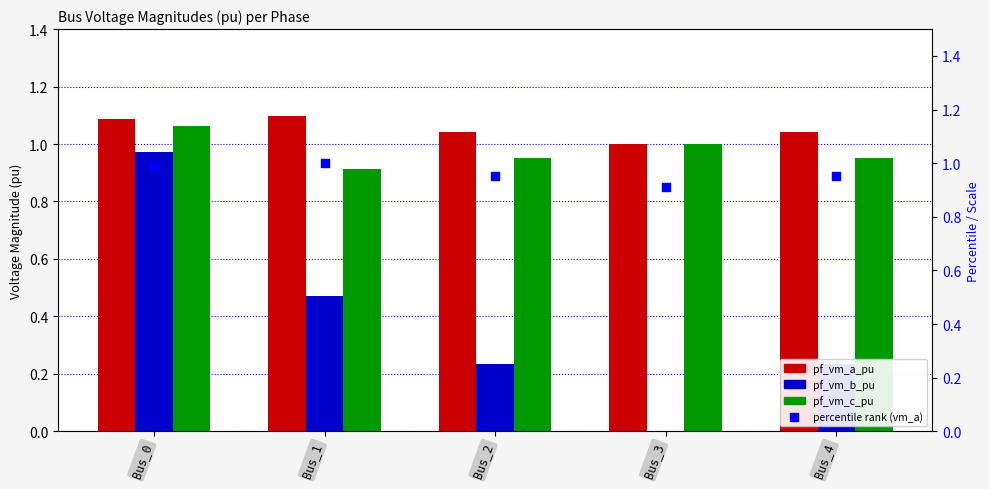

Which series reaches the maximum Y coordinate?

pf_vm_a_pu